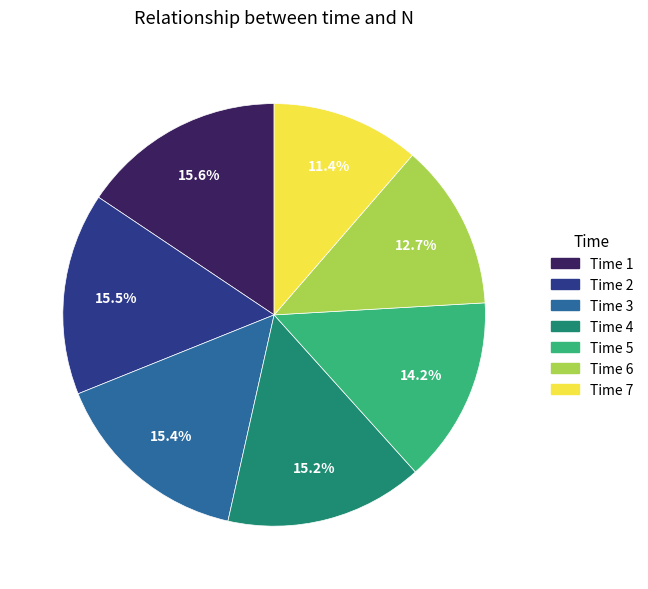

Is there a majority slice in this chart?

No